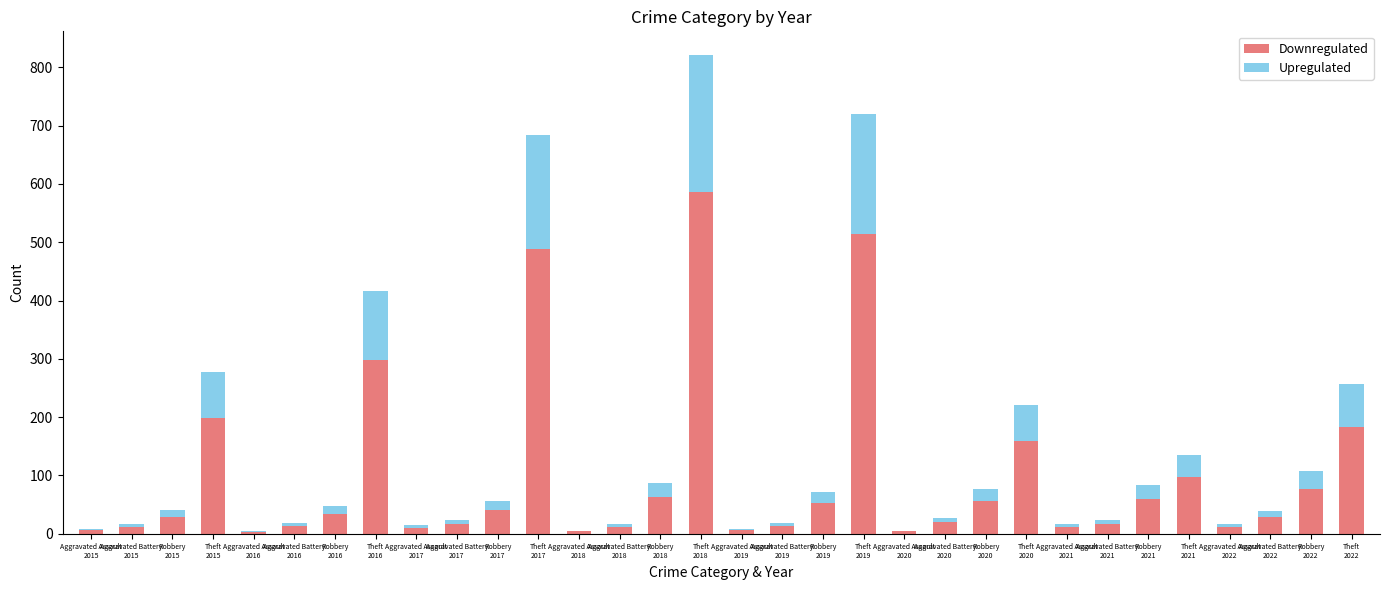

True or false: Downregulated has a value of 19 at Aggravated Battery
2020.

True